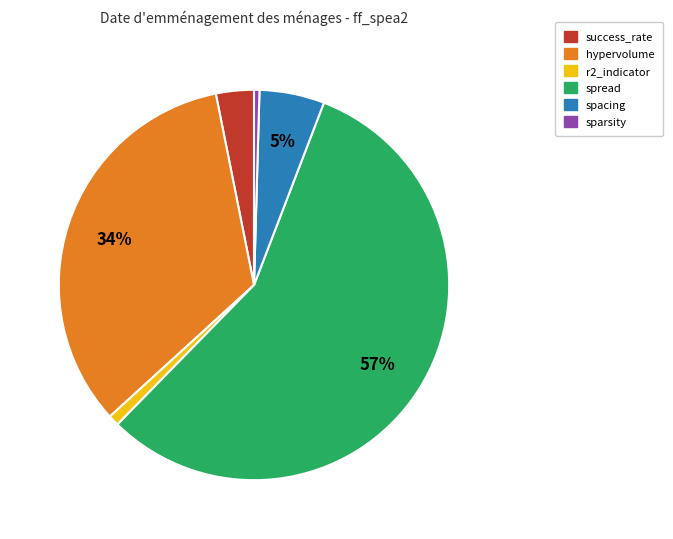

To the nearest percent, what portion does spacing represent?

5%